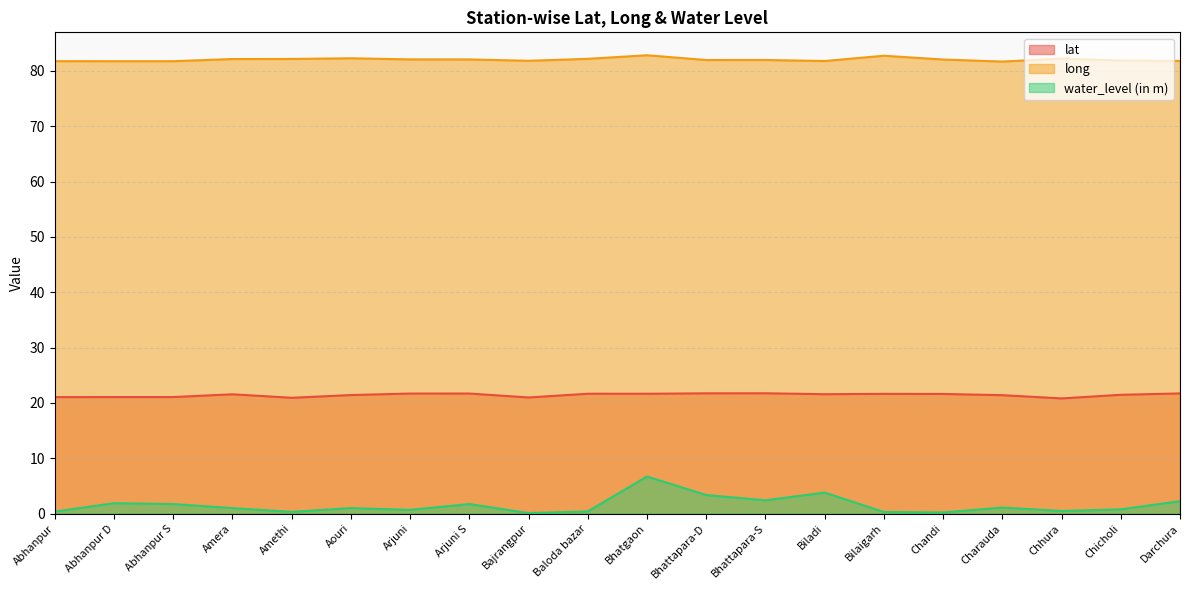

Rank the series at Bhattapara-D from lowest to highest value.

water_level (in m), lat, long